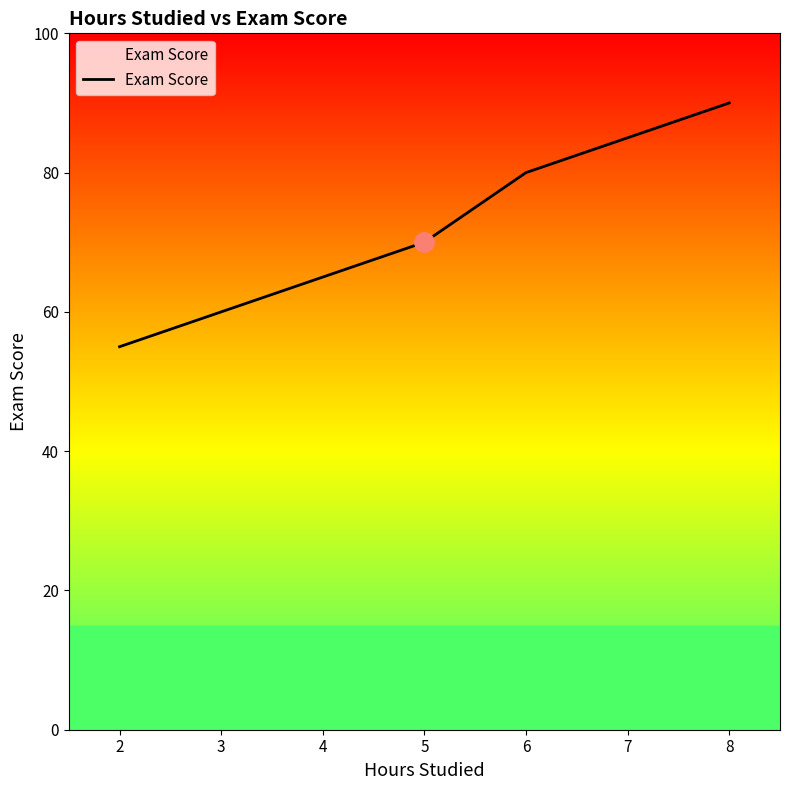

Reading left to right, what are all the values shown in this chart?

2=55	3=60	4=65	5=70	6=80	7=85	8=90